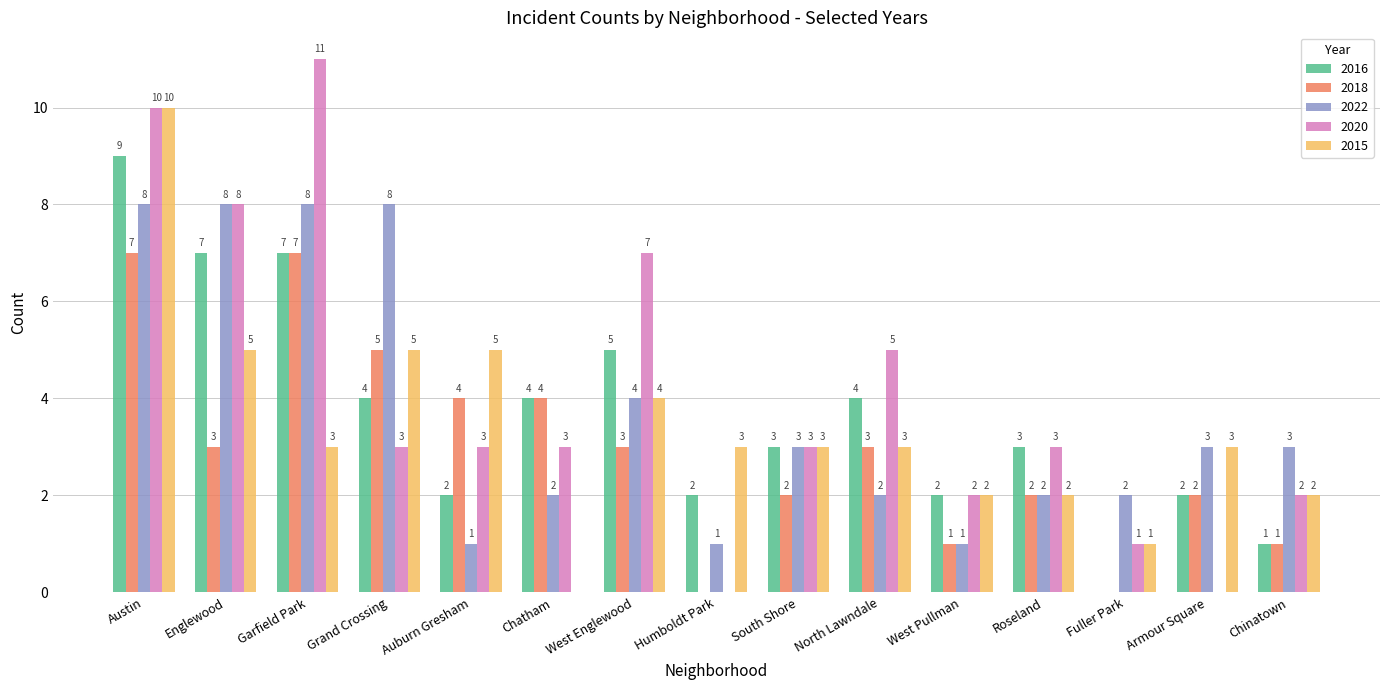

Count the number of data series in this chart.

5